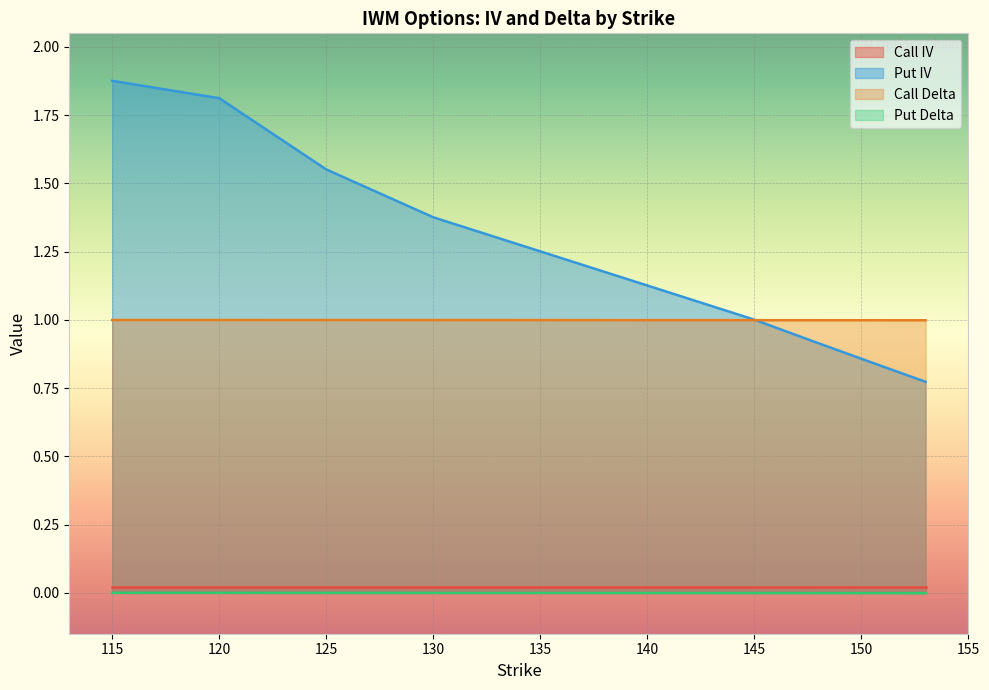

What is the total value across all series at 135?

2.2